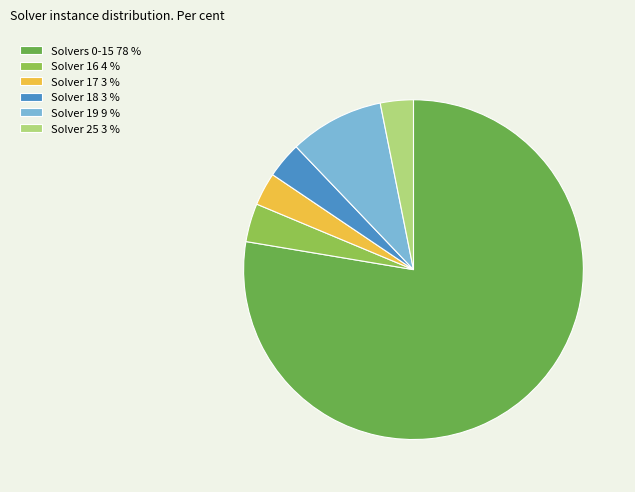

What is the majority slice?

Solvers 0-15 78 %